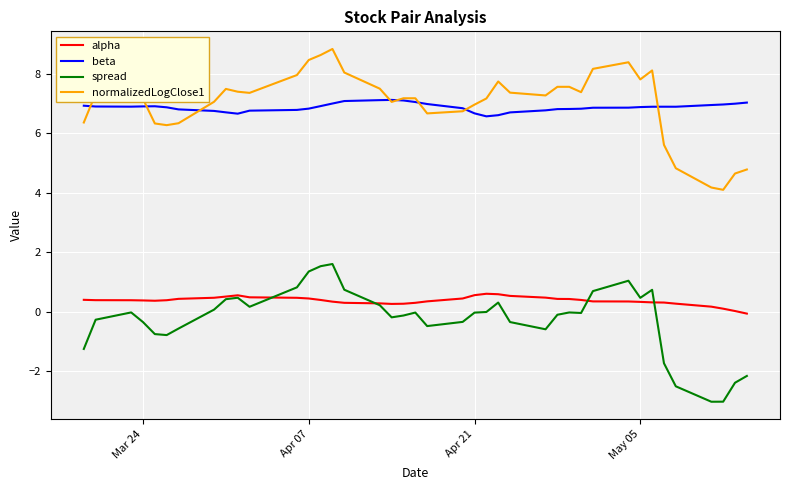

What is the maximum value shown in the chart?

8.8